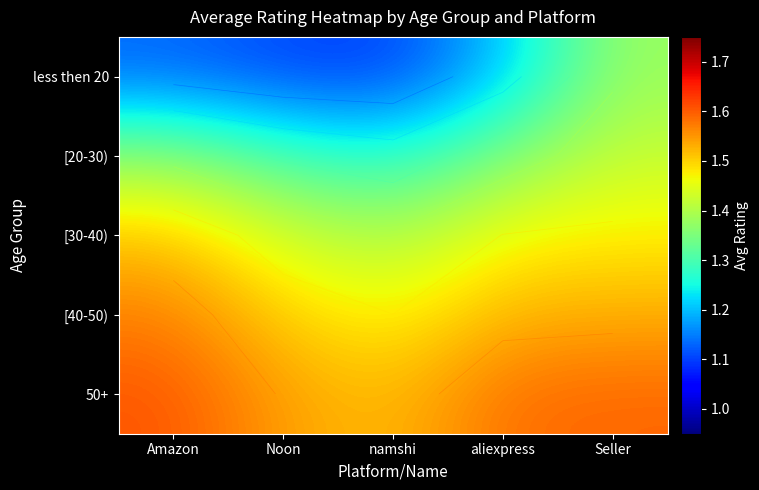

Is the value of [40-50) at Noon greater than the value of [30-40) at Amazon?

No